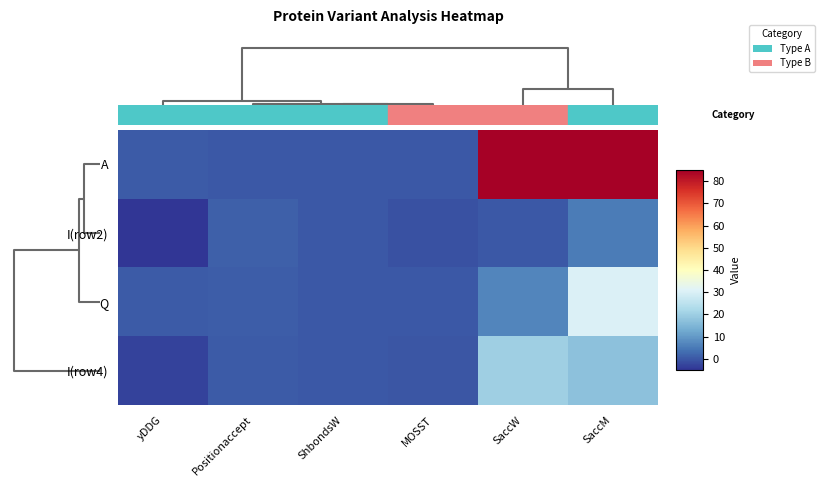

Rank the series by their maximum value, from highest to lowest.

A, Q, I(row4), I(row2)